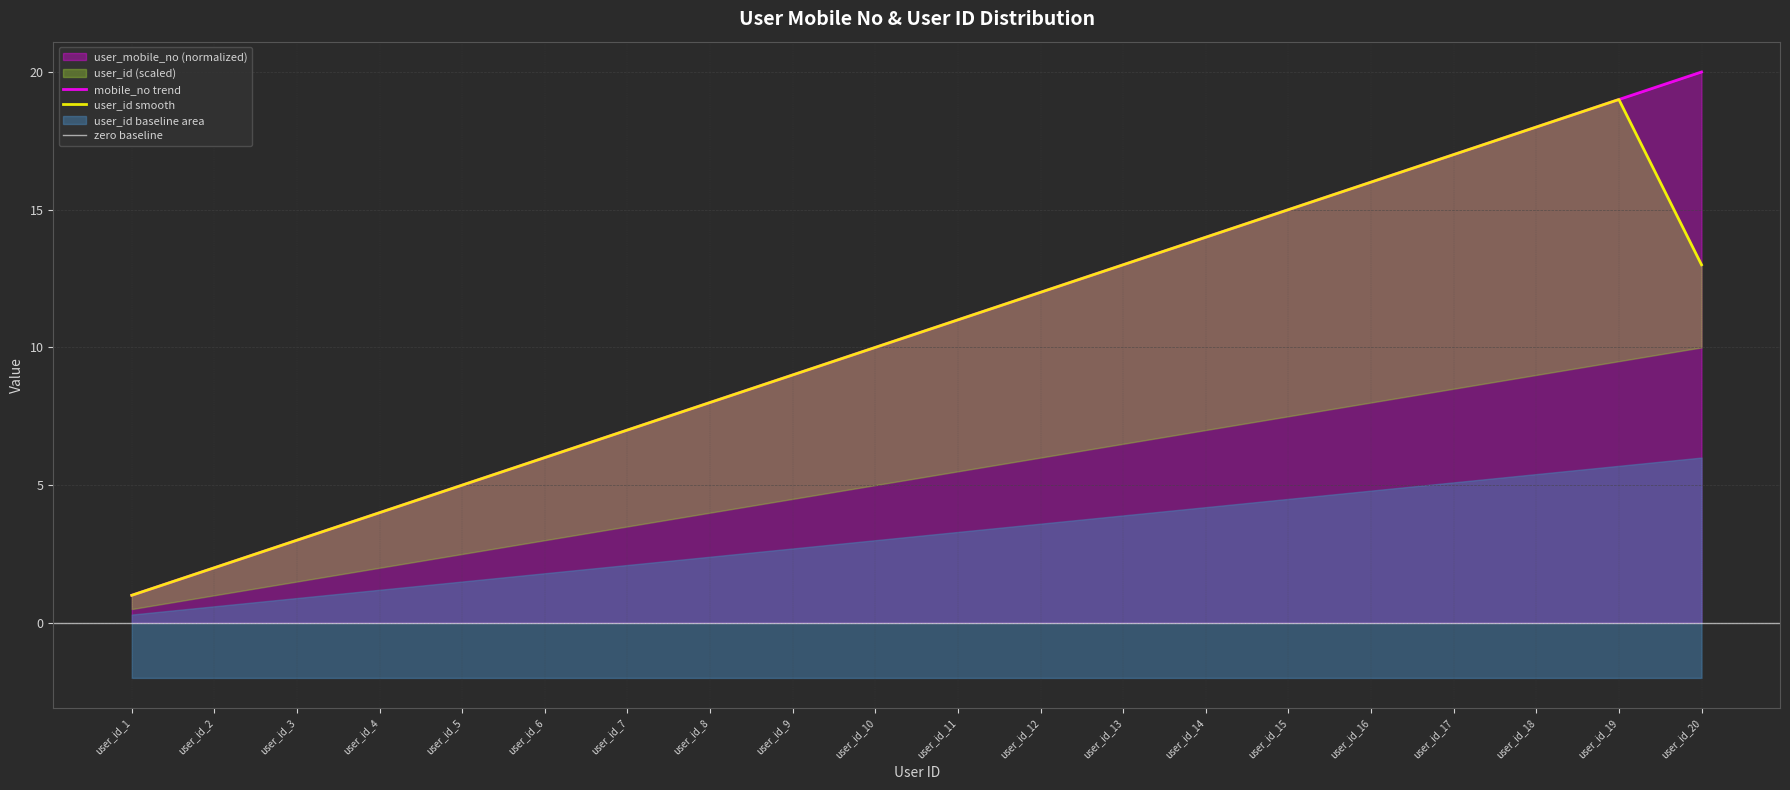

Which category has the highest value across all series?

user_id_20